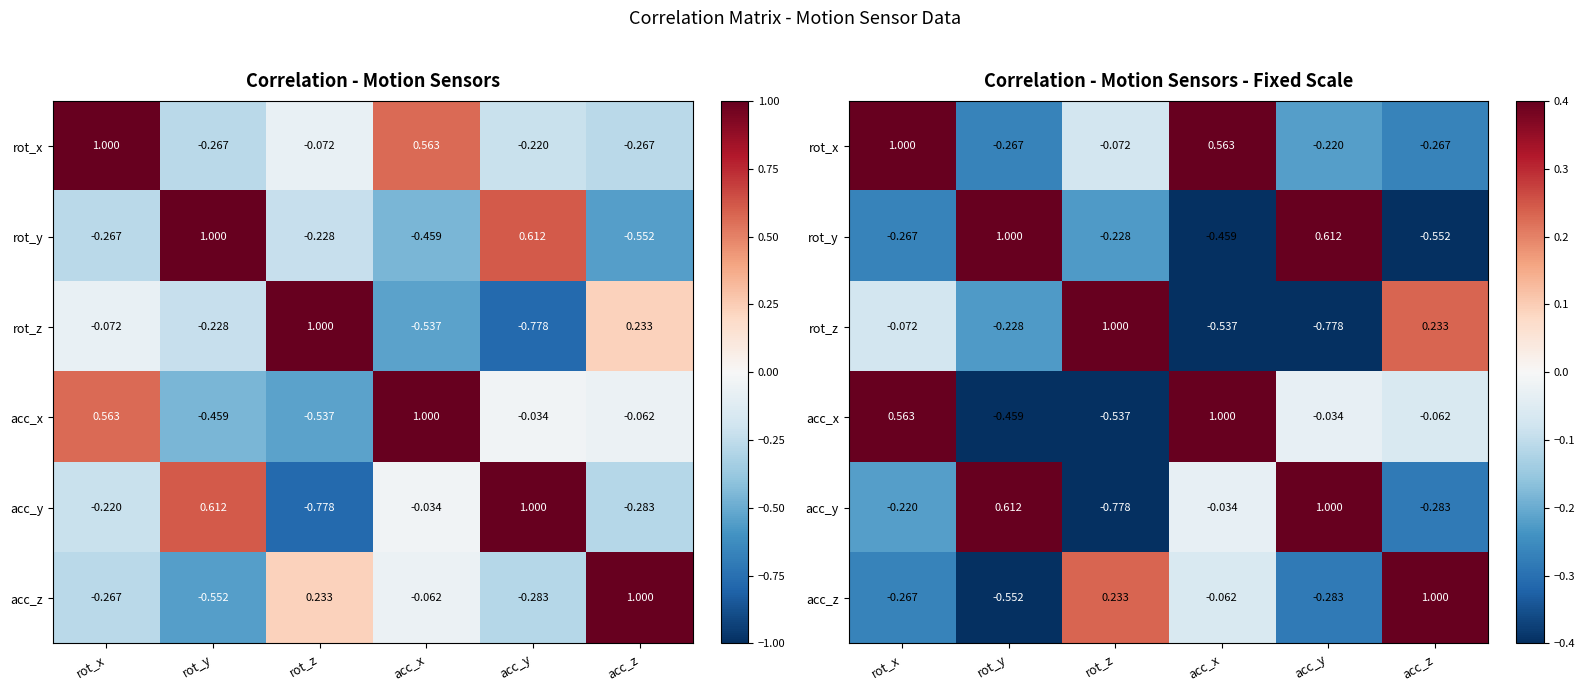

How many values in the rot_z series exceed 0?

2